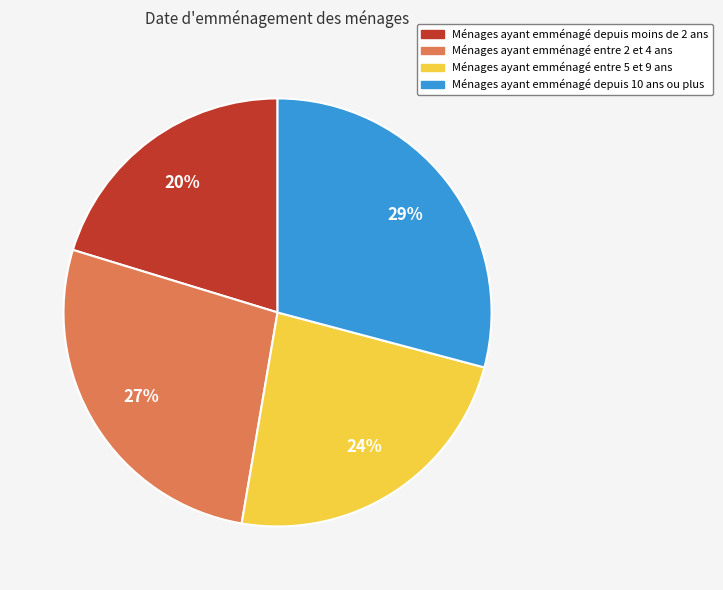

To the nearest percent, what is the difference between the largest and smallest slice percentages?

9%